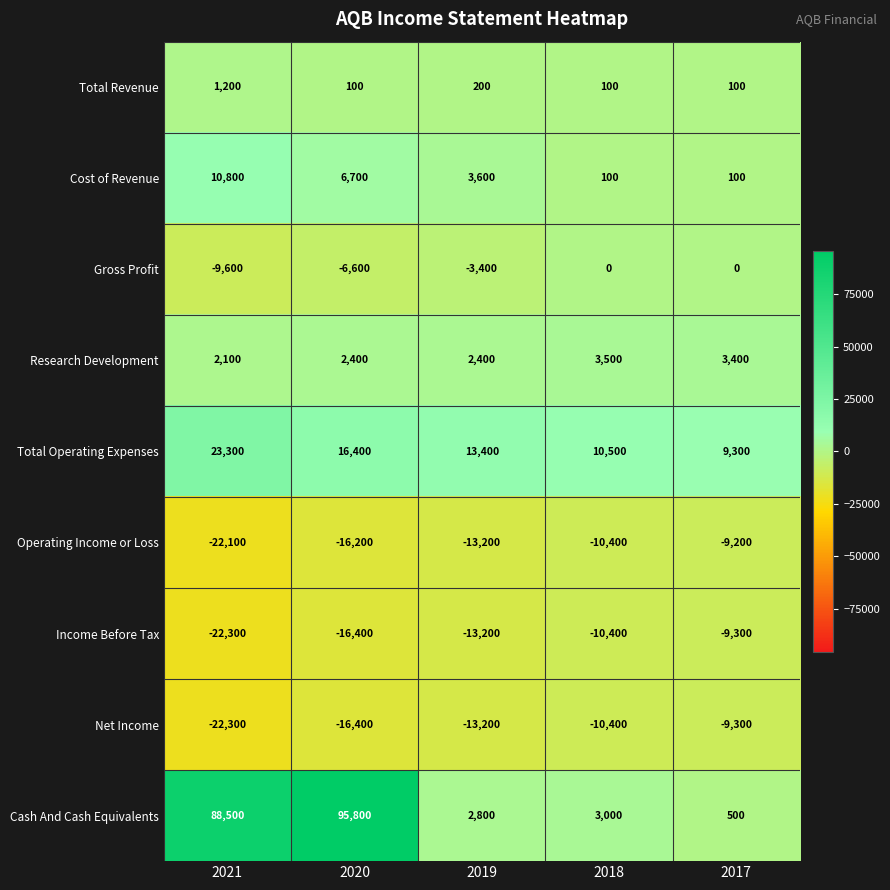

How many distinct data groups are displayed?

9